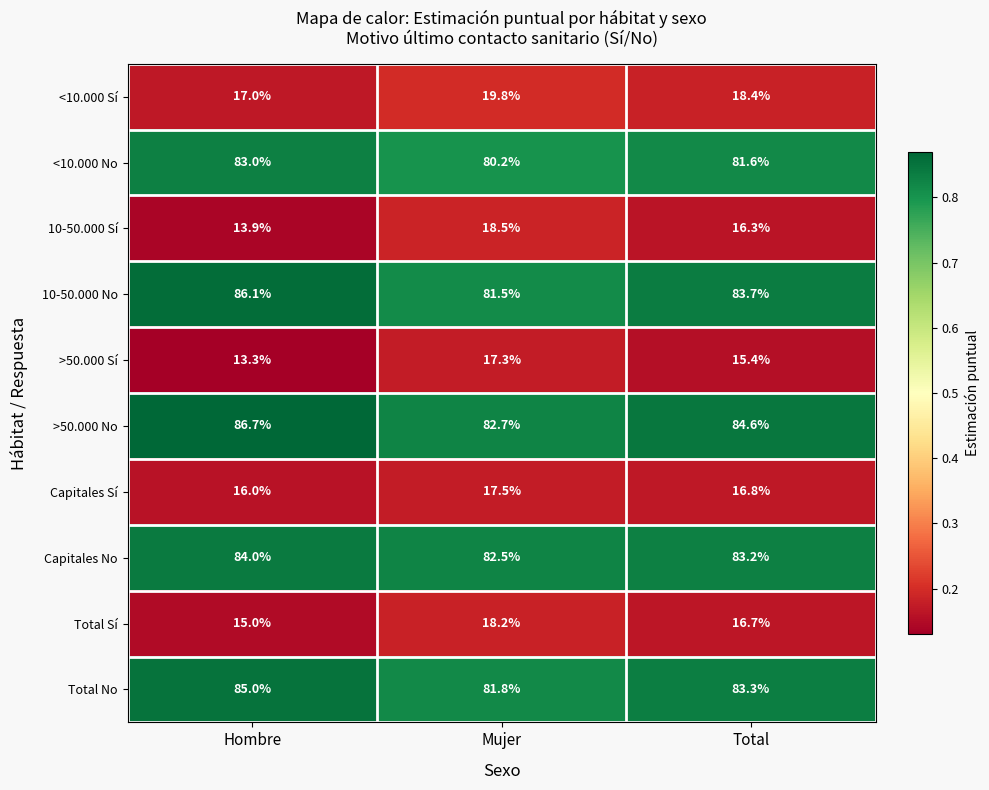

What is the smallest value displayed?

13.3